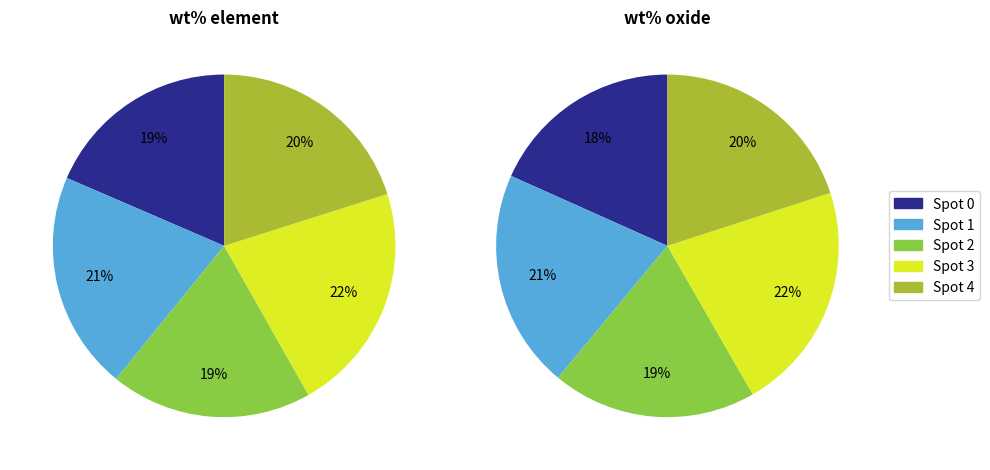

To the nearest percent, what portion does 1 represent?

21%